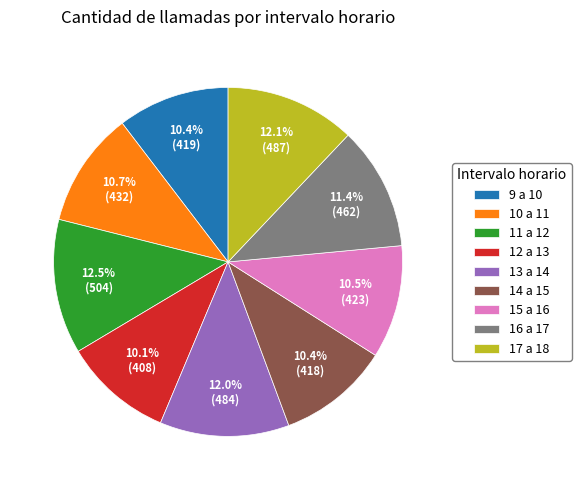

How many slices are in this pie chart?

9